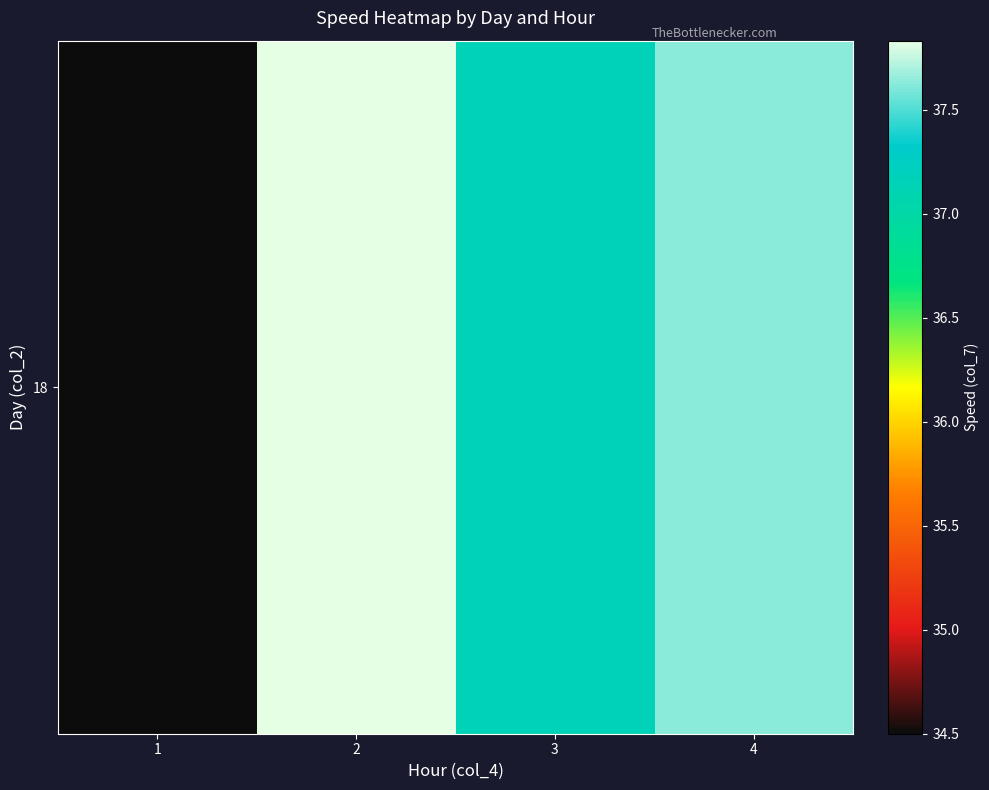

The value at 4 is 37.6. True or false?

True